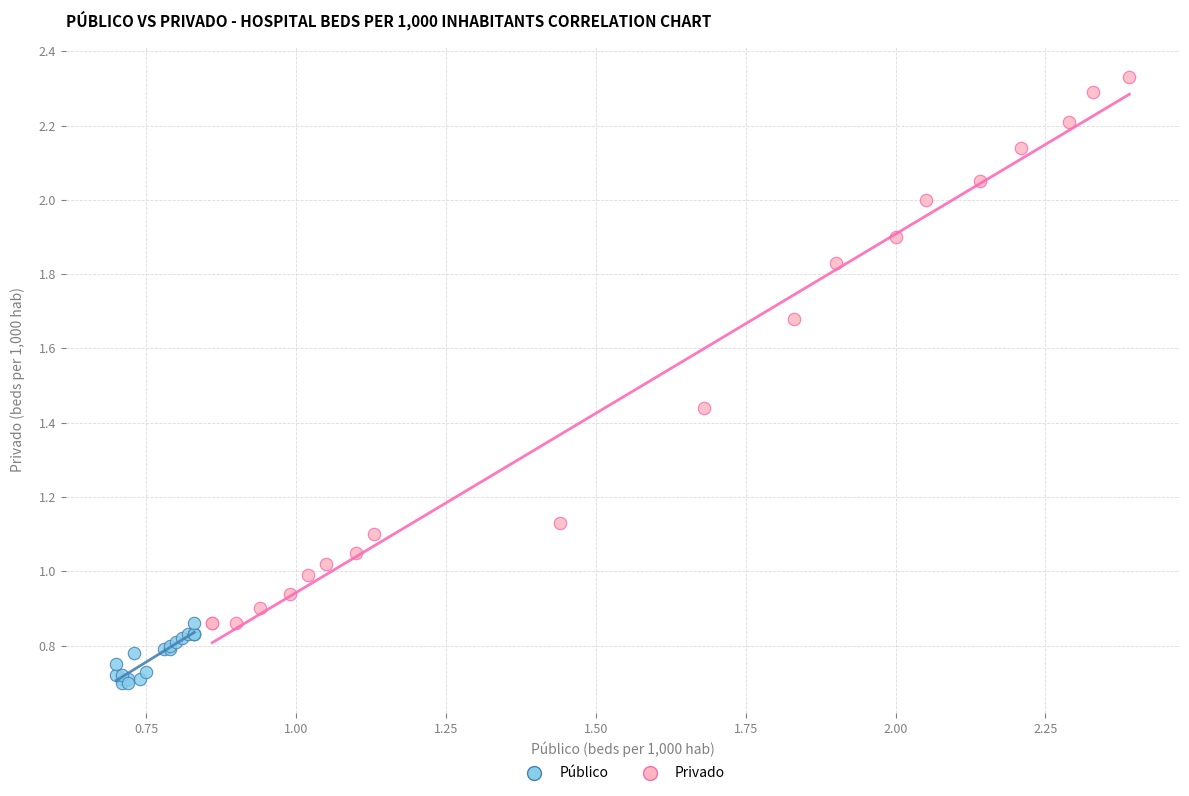

Which series has the largest Y range (max minus min)?

Privado